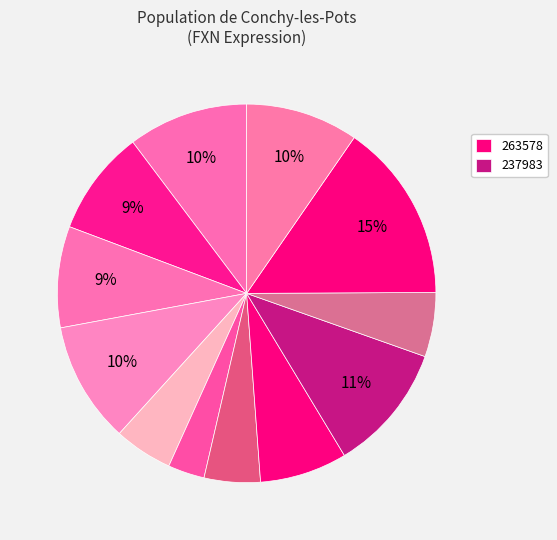

Which category has the biggest portion of the pie?

263578